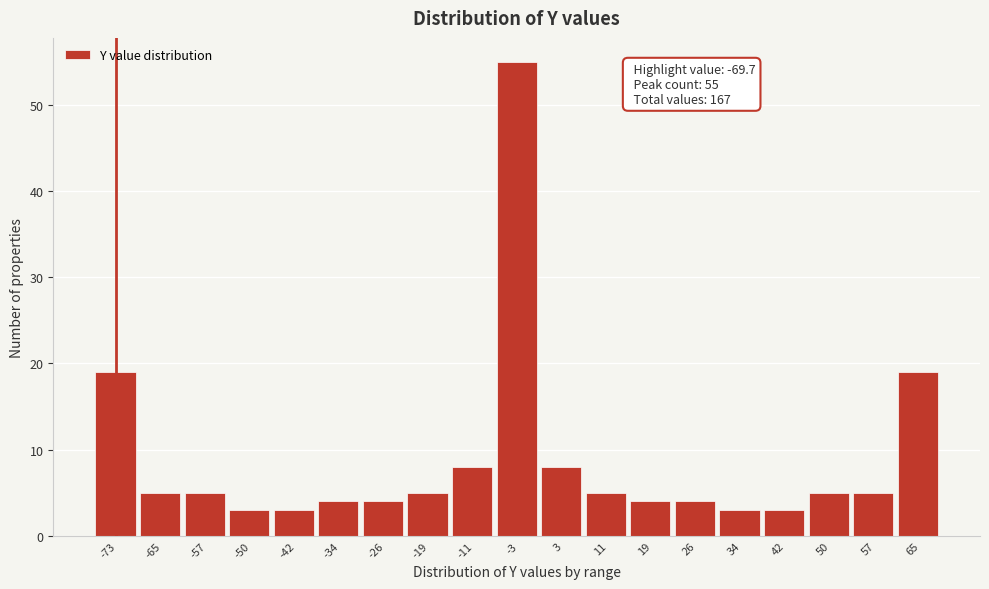

Reading left to right, what are all the values shown in this chart?

-73=19	-65=5	-57=5	-50=3	-42=3	-34=4	-26=4	-19=5	-11=8	-3=55	3=8	11=5	19=4	26=4	34=3	42=3	50=5	57=5	65=19